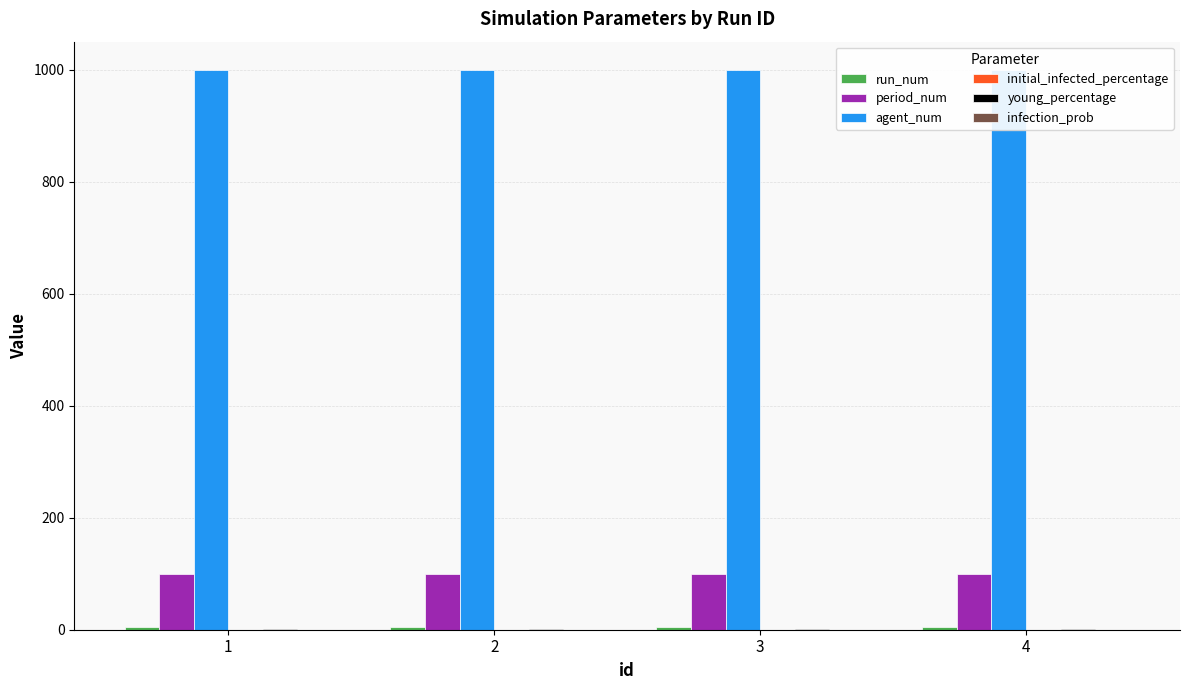

Which has a higher value, 1 or 3?

1